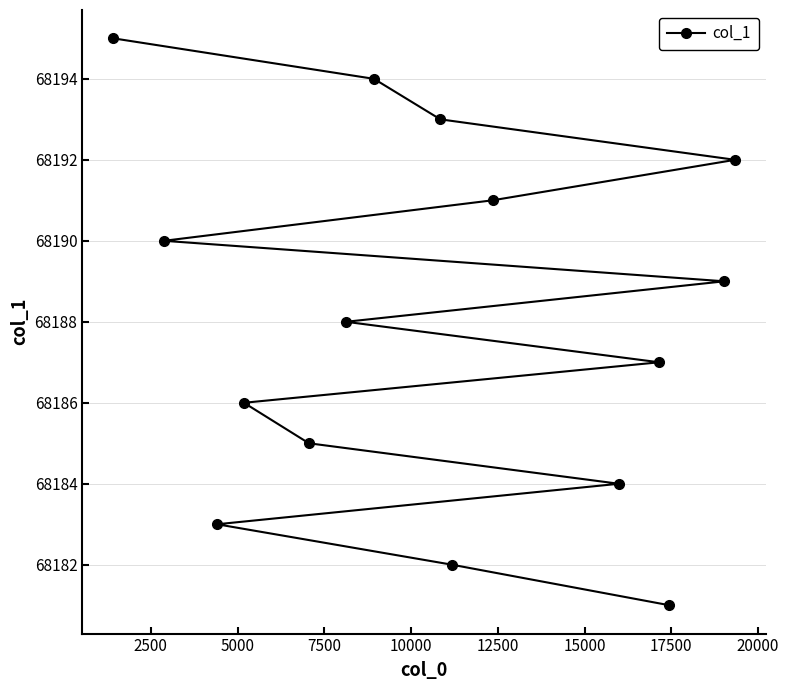

What is the average value?

68188